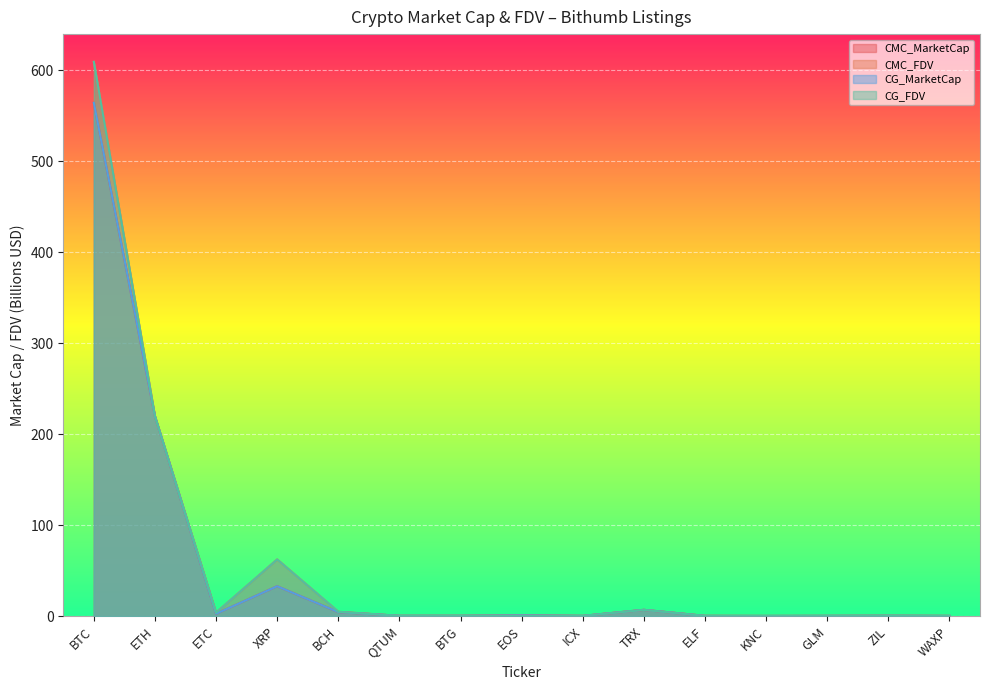

Which series has the largest range (max minus min)?

CG_FDV